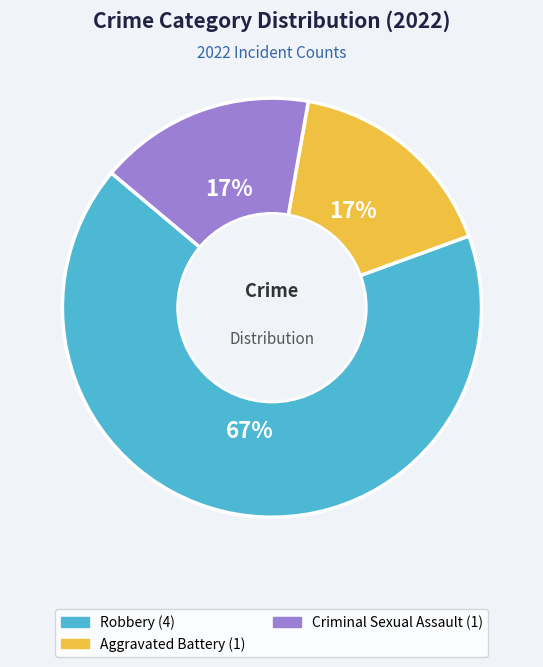

To the nearest percent, what is the difference between the largest and smallest slice percentages?

50%